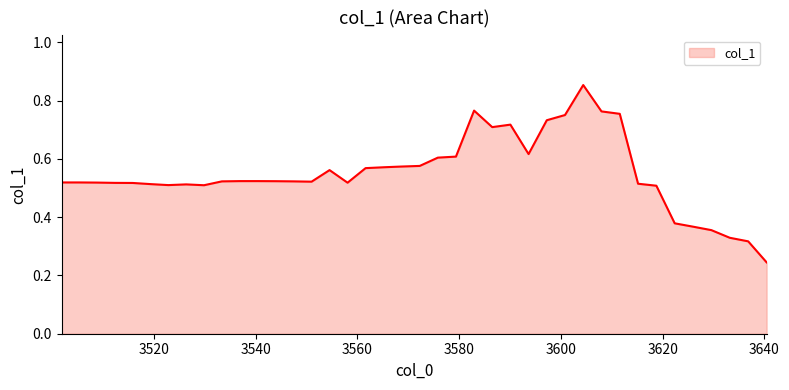

How many lines are shown in the chart?

1